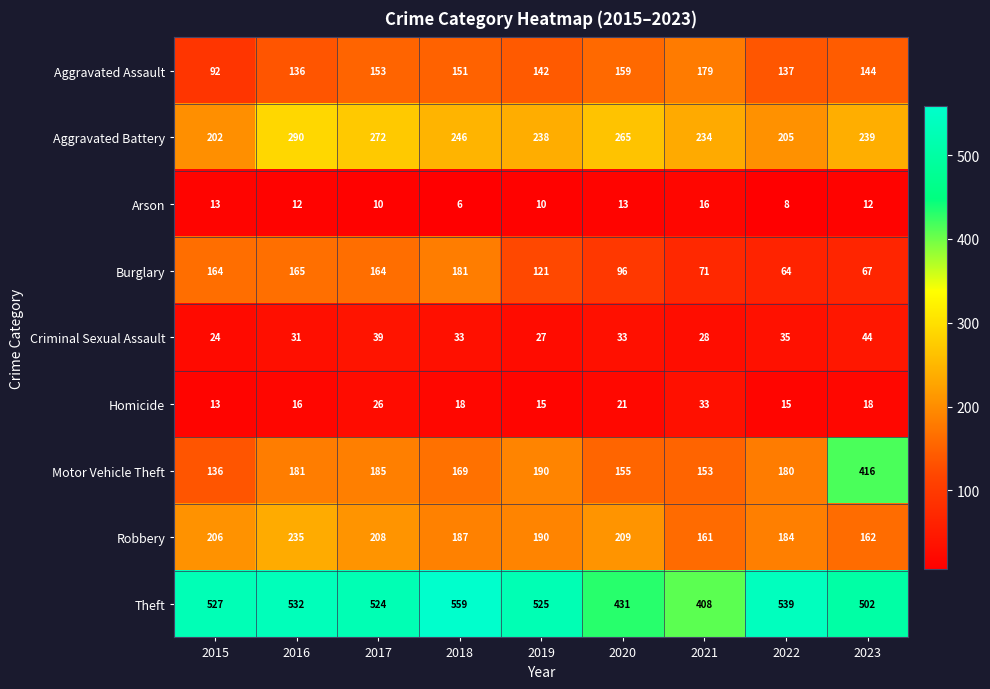

At how many categories does at least one series exceed 248?

9